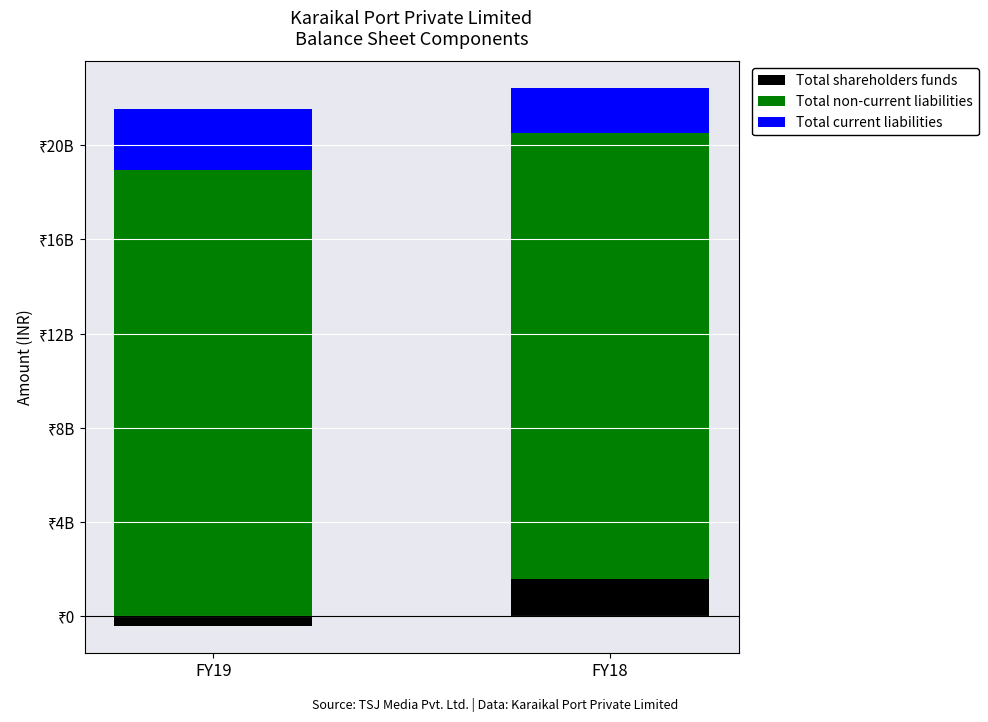

What is the total value across all series at FY18?

22412452391